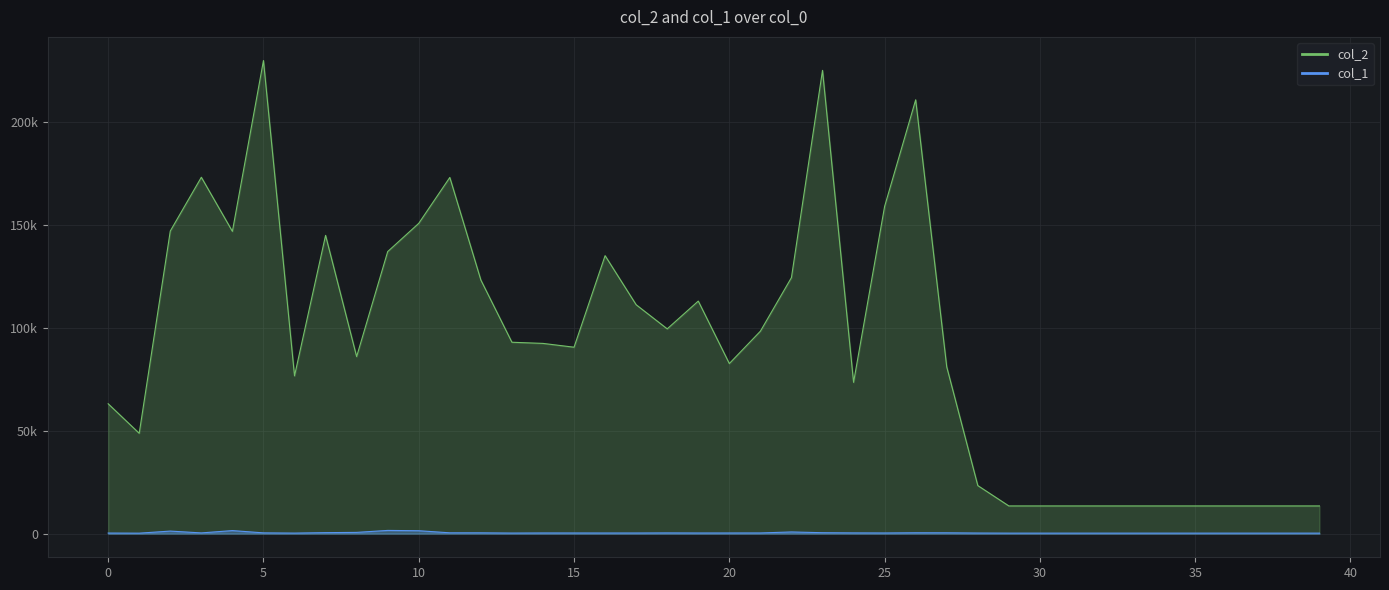

At 3, list the series in order from largest to smallest.

col_2, col_1